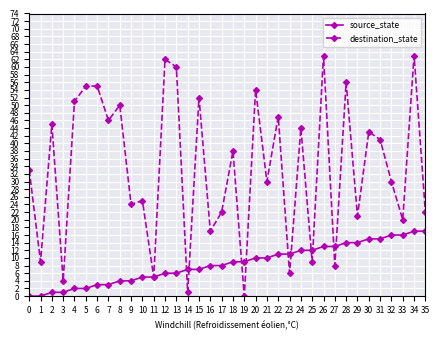

True or false: destination_state has more than 0 interior local peaks.

True